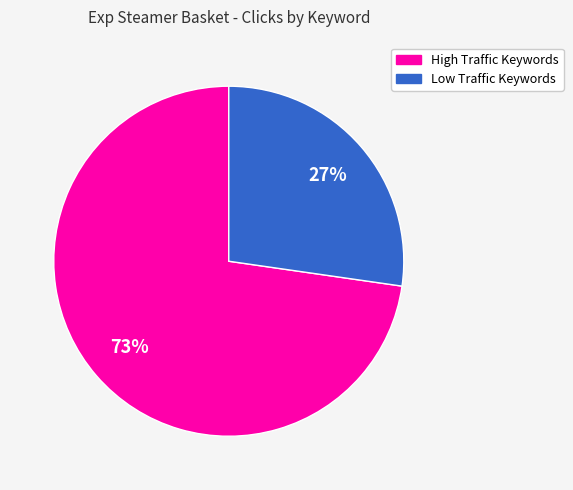

How many segments does this pie chart have?

2